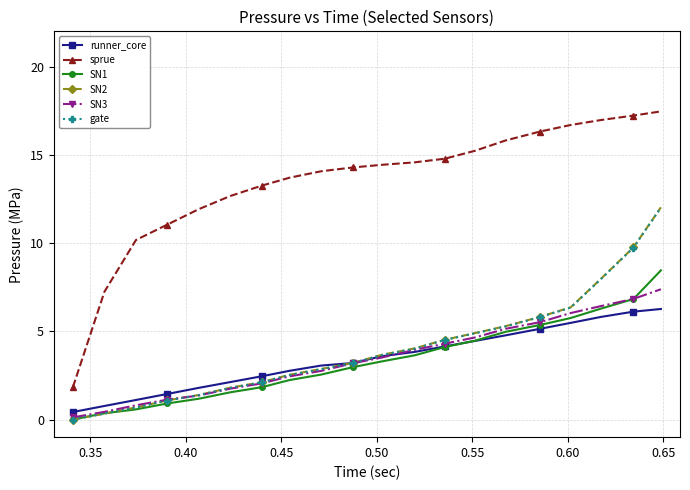

True or false: sprue and SN3 intersect in this chart.

False